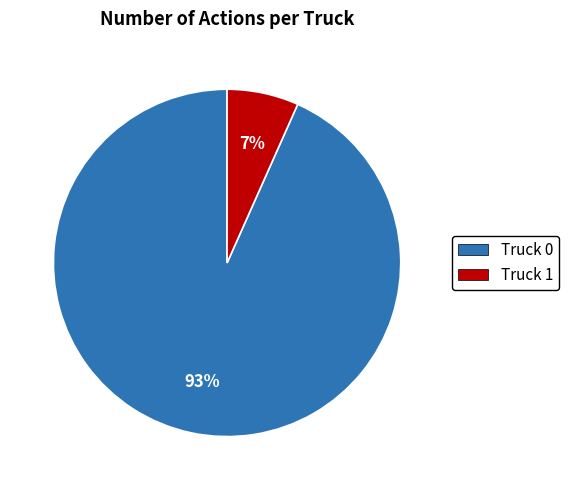

Which category accounts for the majority?

Truck 0